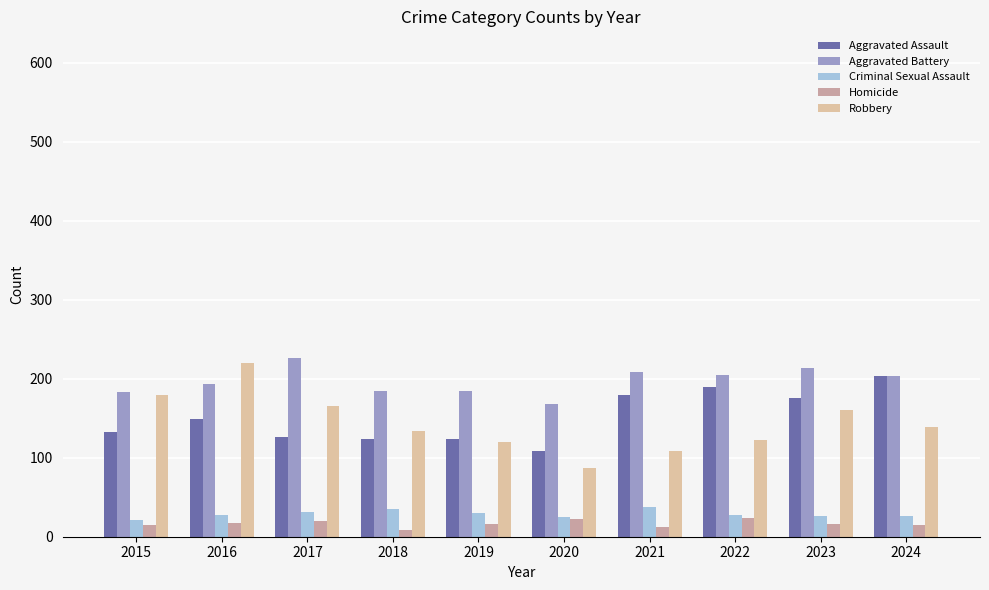

Between 2016 and 2023, which series saw the biggest shift?

Robbery